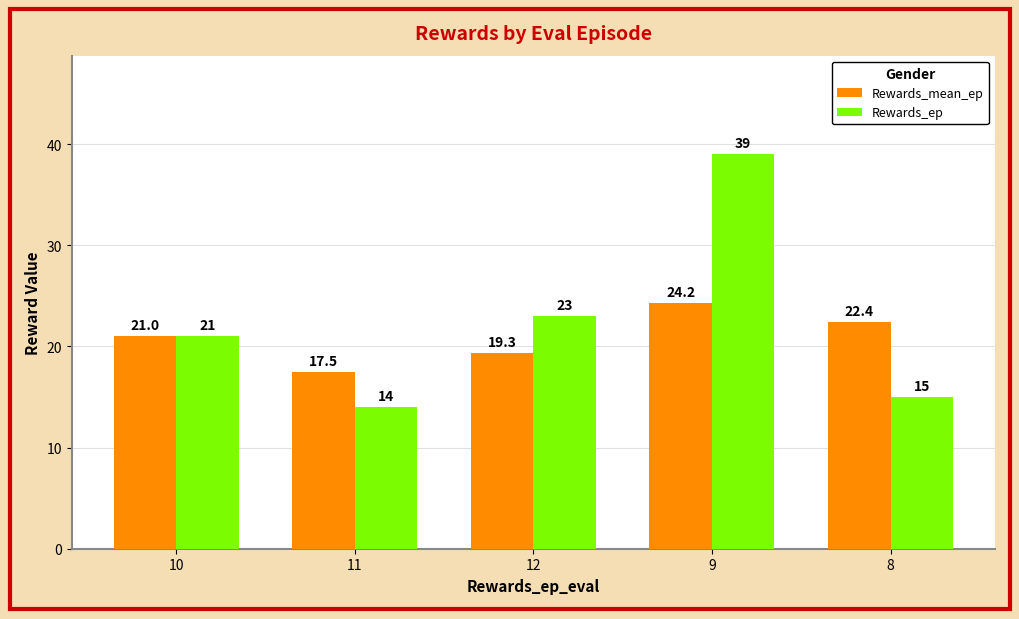

Between 11 and 8, which series saw the biggest shift?

Rewards_mean_ep